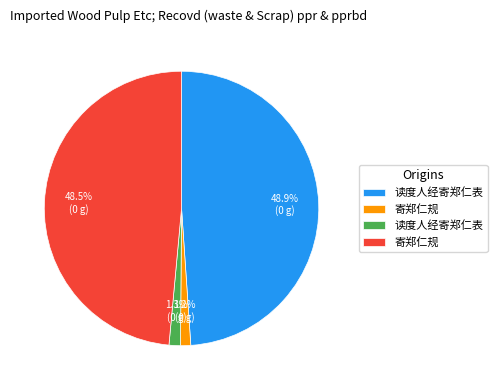

Does any single category account for the majority?

No